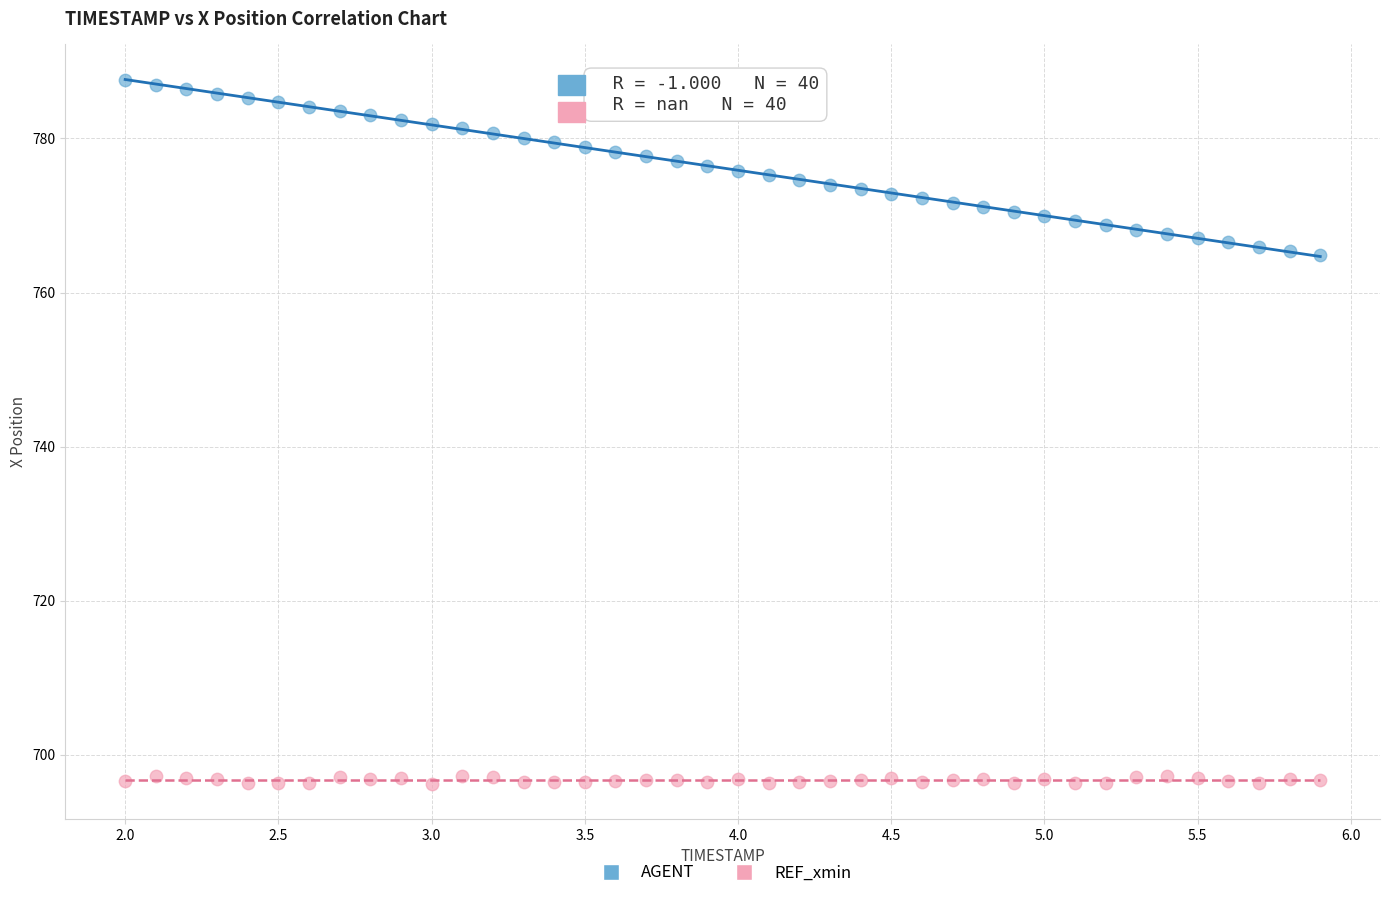

What is the X range (max minus min) for the scatter plot?

3.9